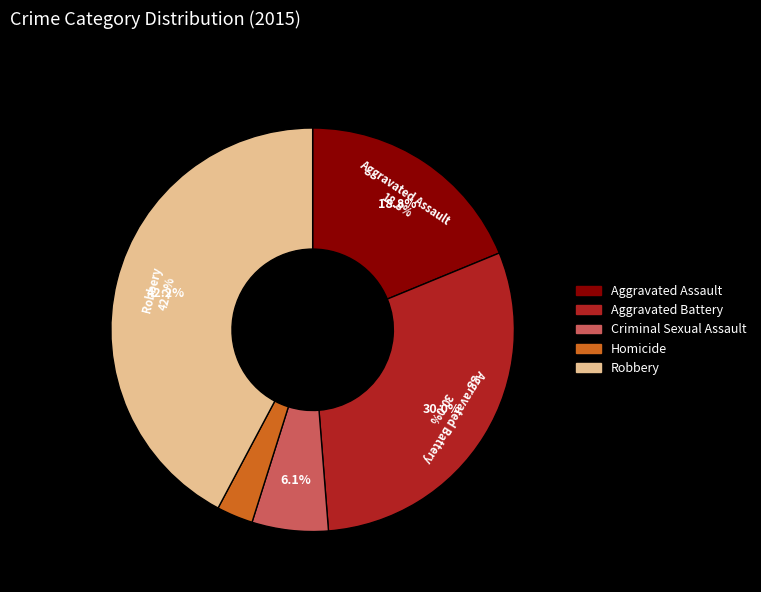

How many slices are in this pie chart?

5